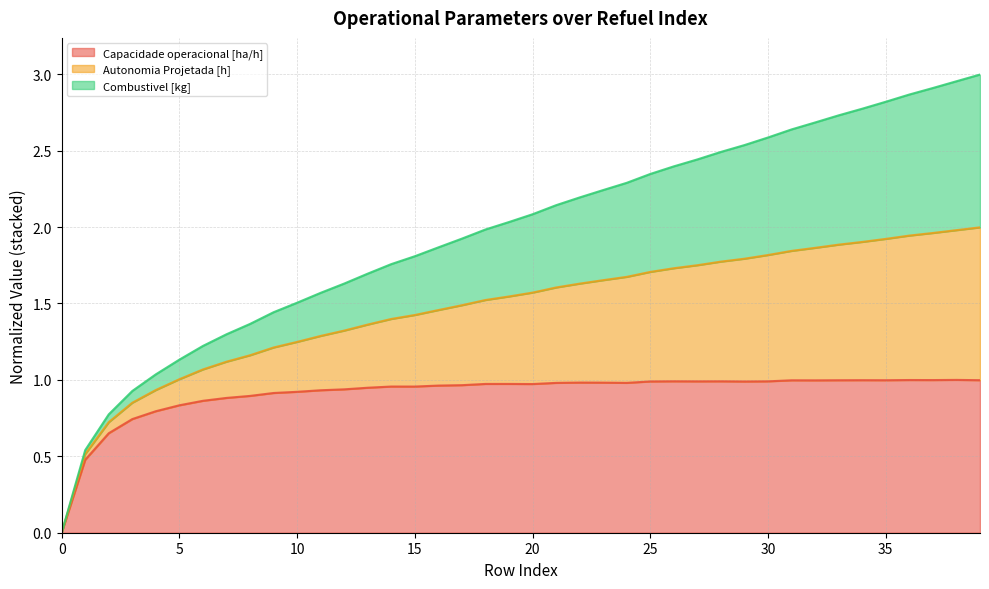

The Capacidade operacional [ha/h] series shows 1.5 at 33. True or false?

False